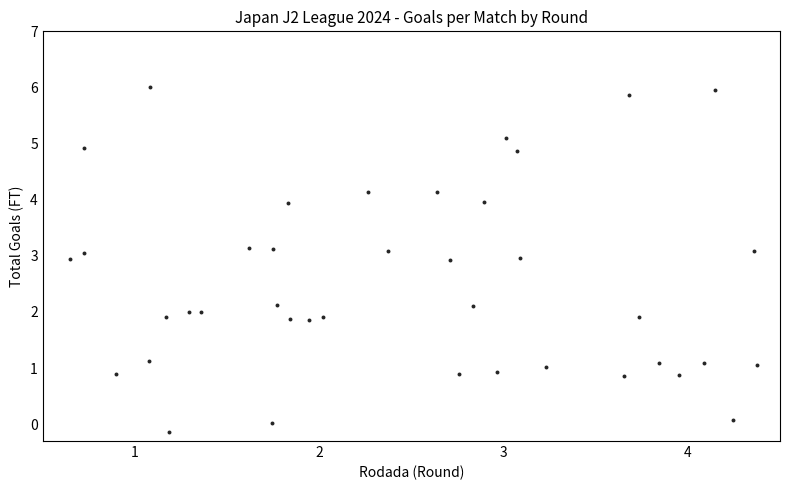

What is the range of X values (max minus min)?

3.7